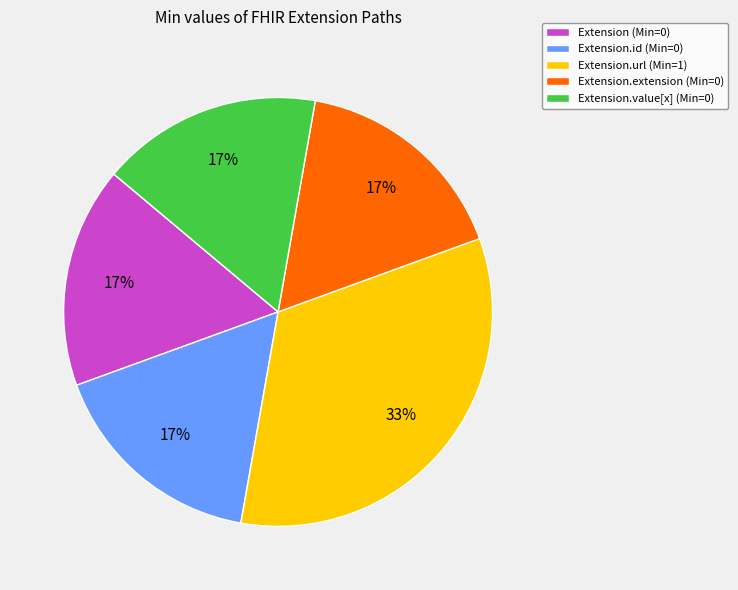

What is the largest slice in the pie chart?

Extension.url (Min=1)